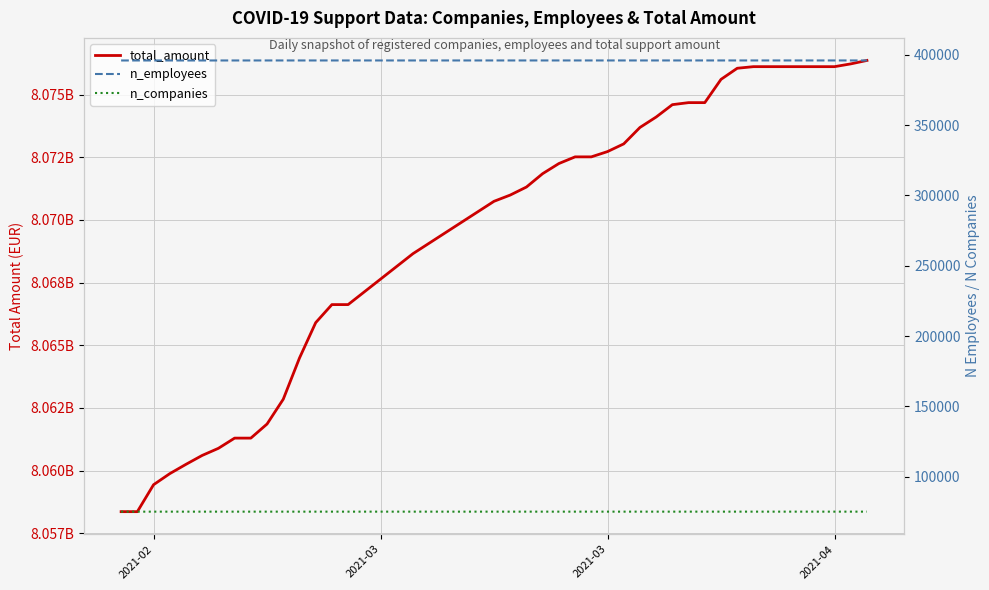

True or false: n_employees and total_amount intersect in this chart.

False